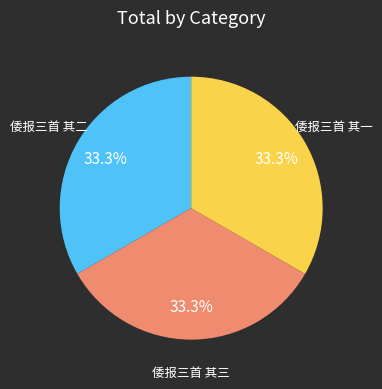

Does any single category account for the majority?

No